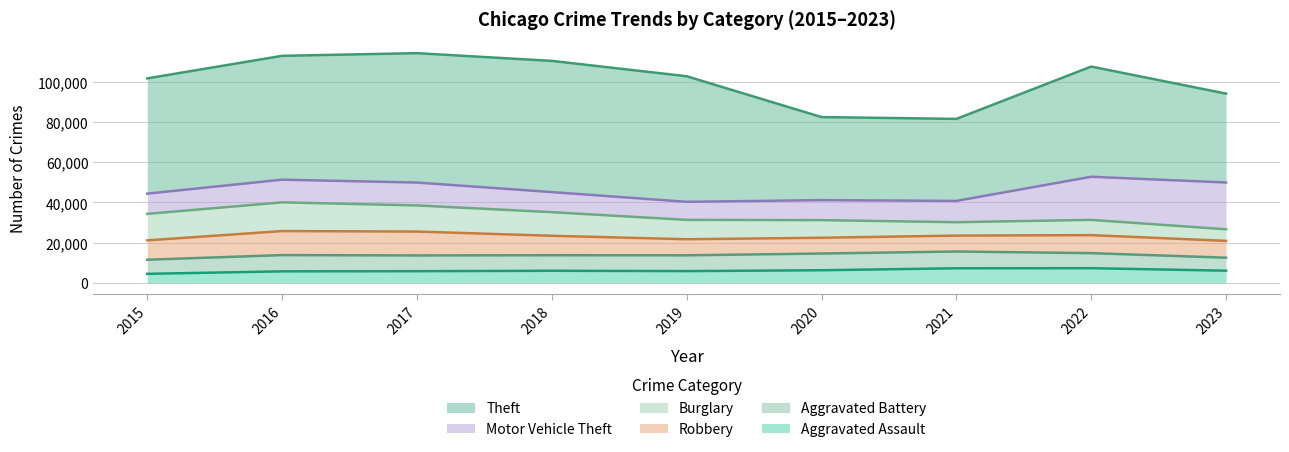

What is the sum of the Robbery values at 2016 and 2023?

20331